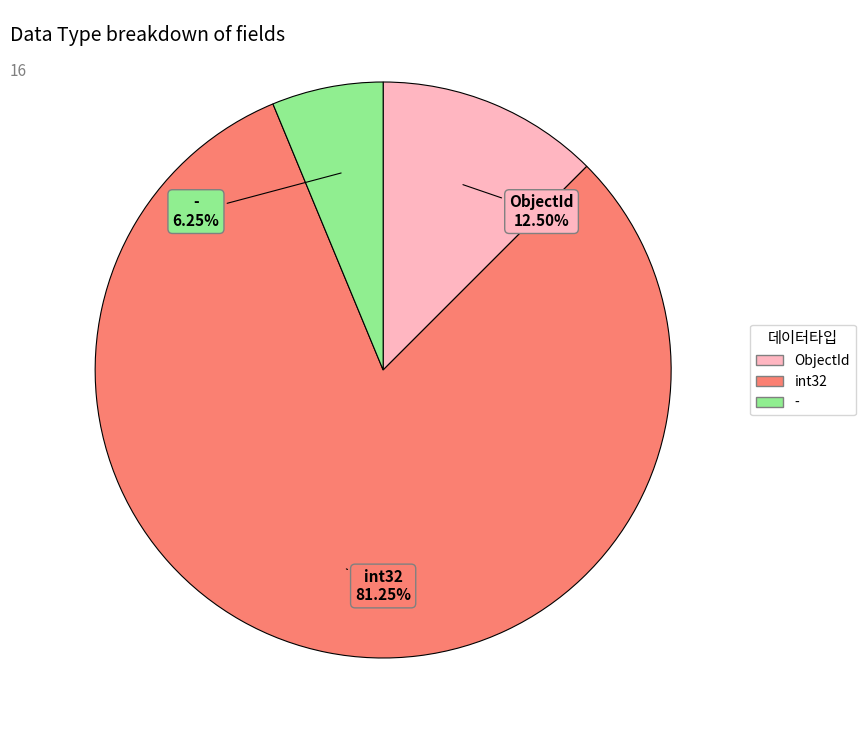

Is there a majority slice in this chart?

Yes